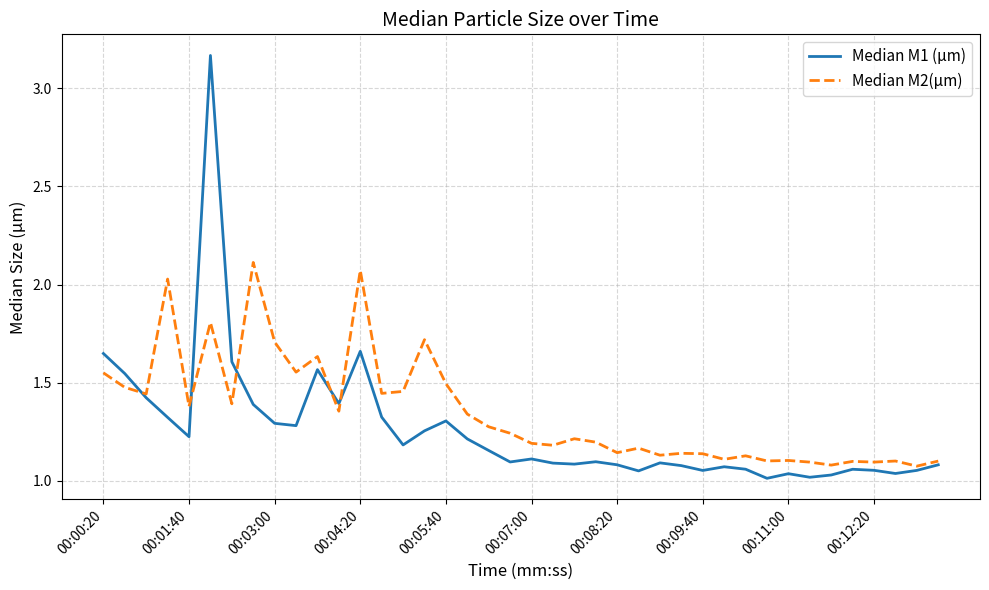

How many times do Median M1 (µm) and Median M2(µm) cross each other?

5